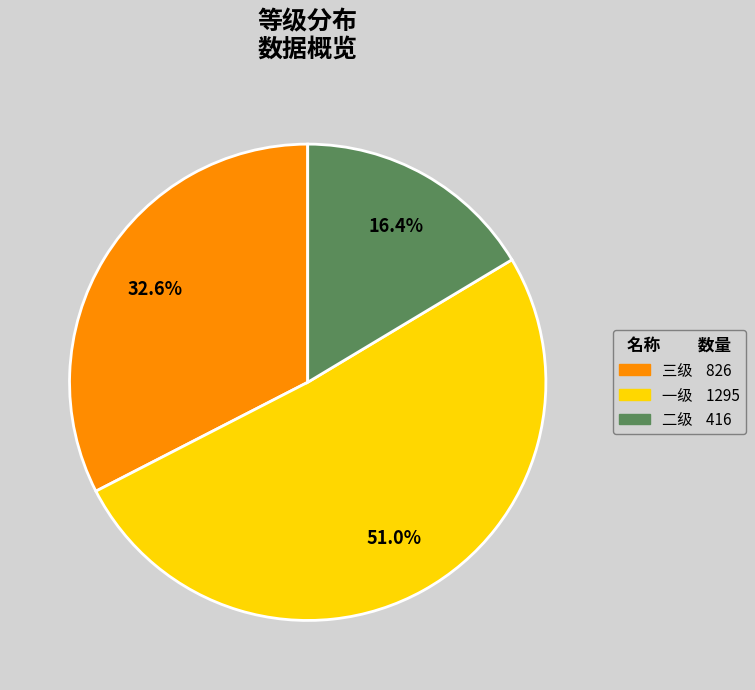

What is the smallest slice in the pie chart?

二级